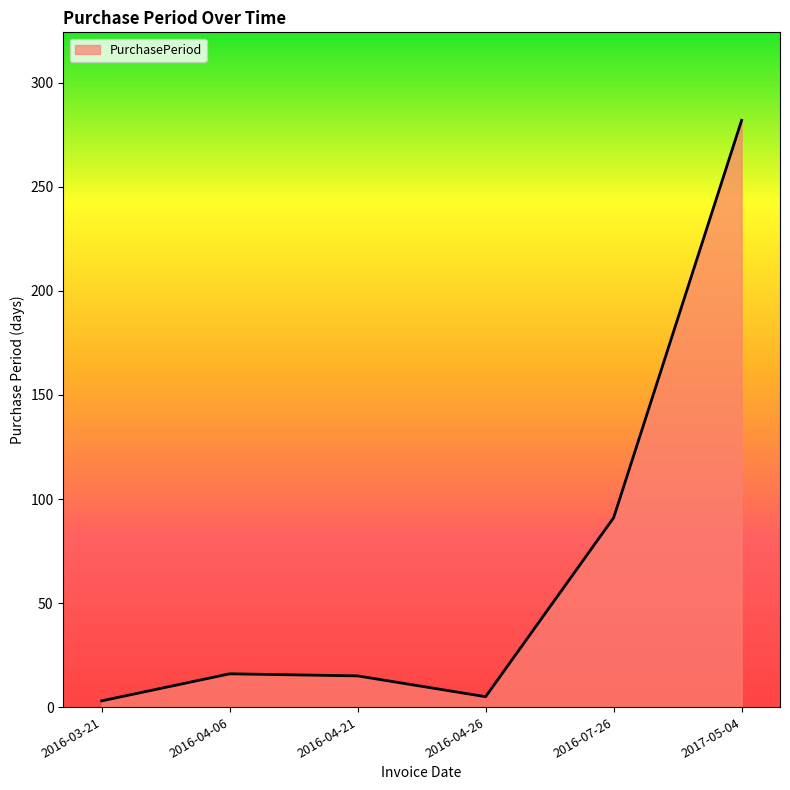

What is the average value?

69